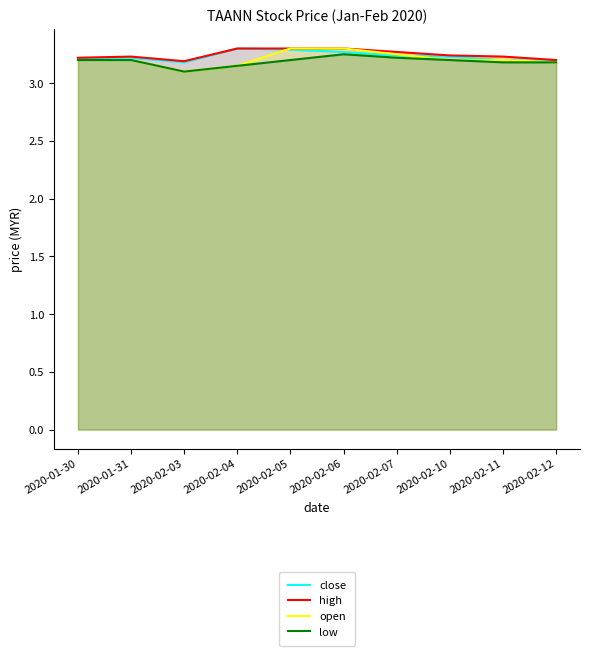

What is the difference between the maximum and minimum values in the close series?

0.1